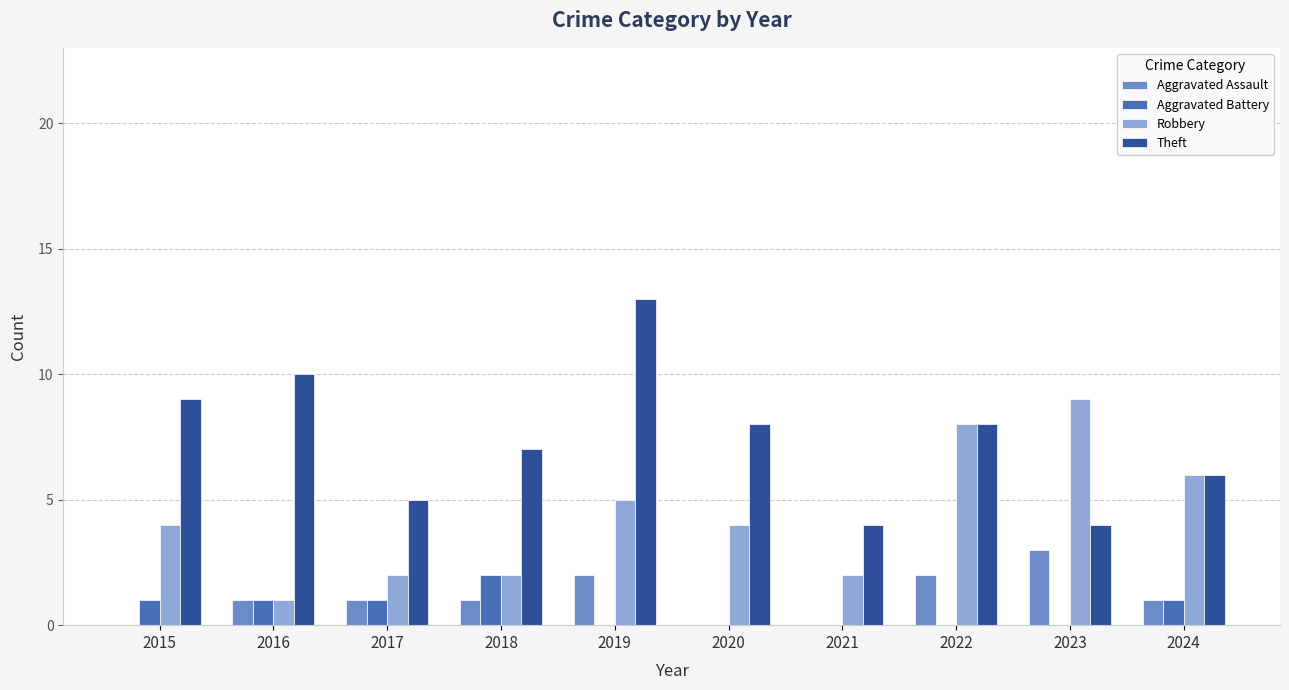

At which category is the sum across all series the highest?

2019